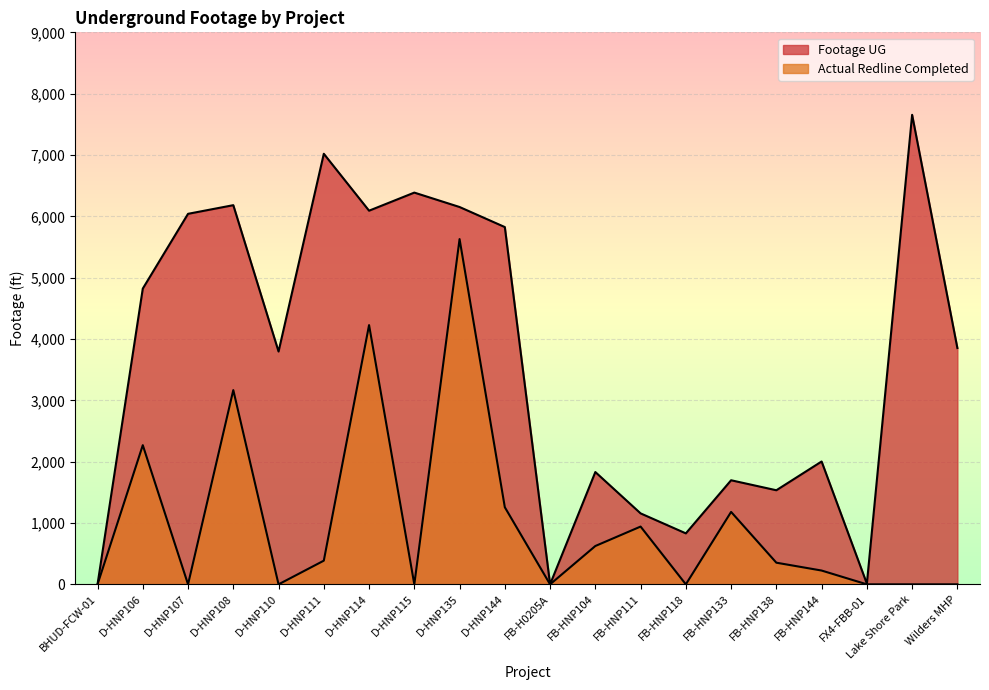

Is it true that Footage UG equals 3570 at BHUD-FCW-01?

False